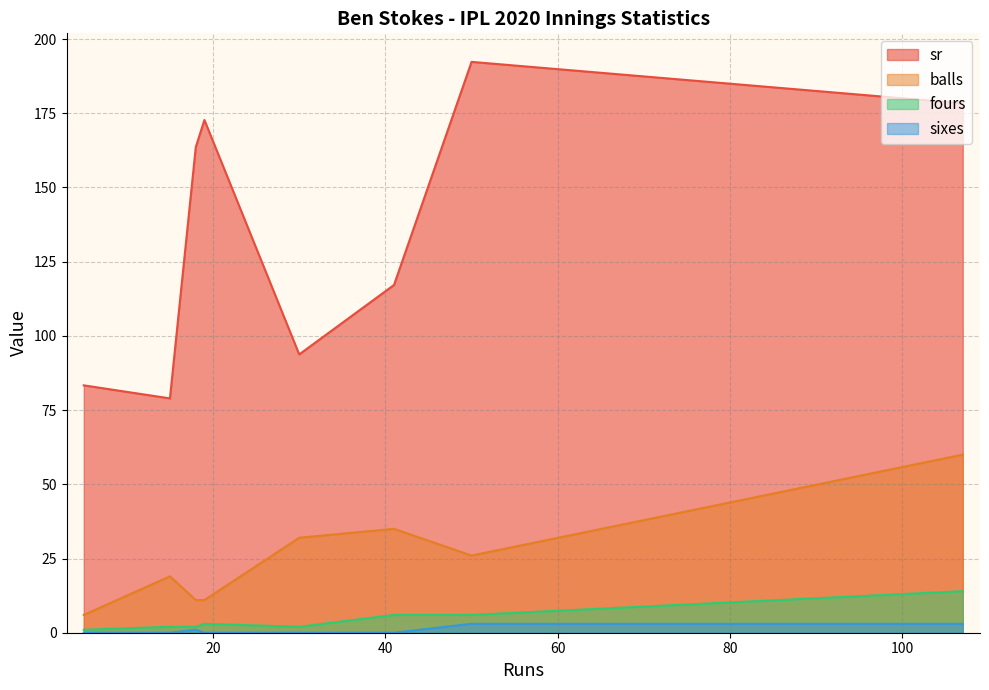

Which series changed the most between 19 and 15?

sr